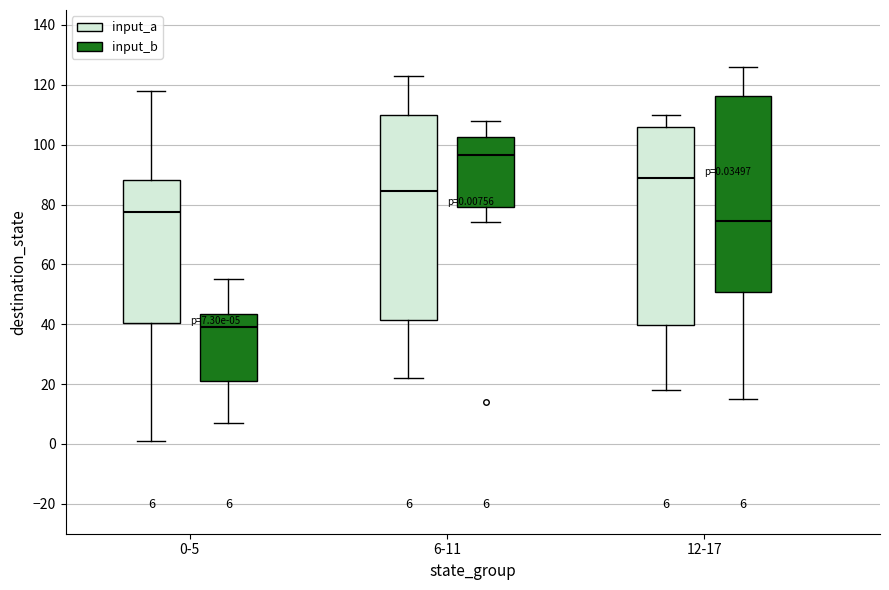

Which box is the tallest, from its lower edge to its upper edge?

6-11 (input_a)